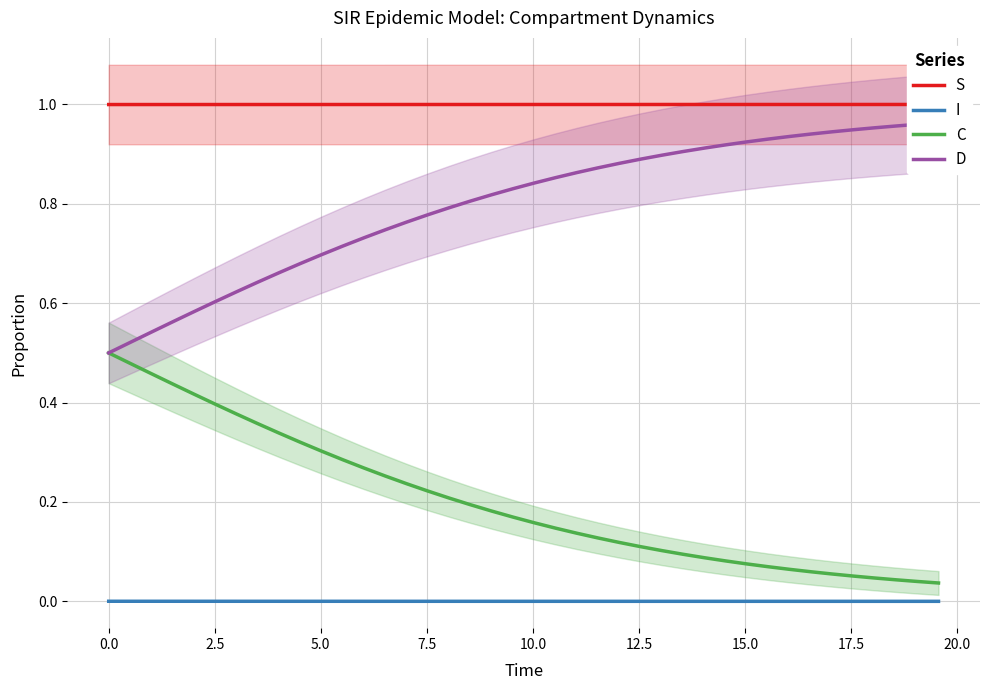

True or false: C has more than 1 points higher than both neighbors.

False